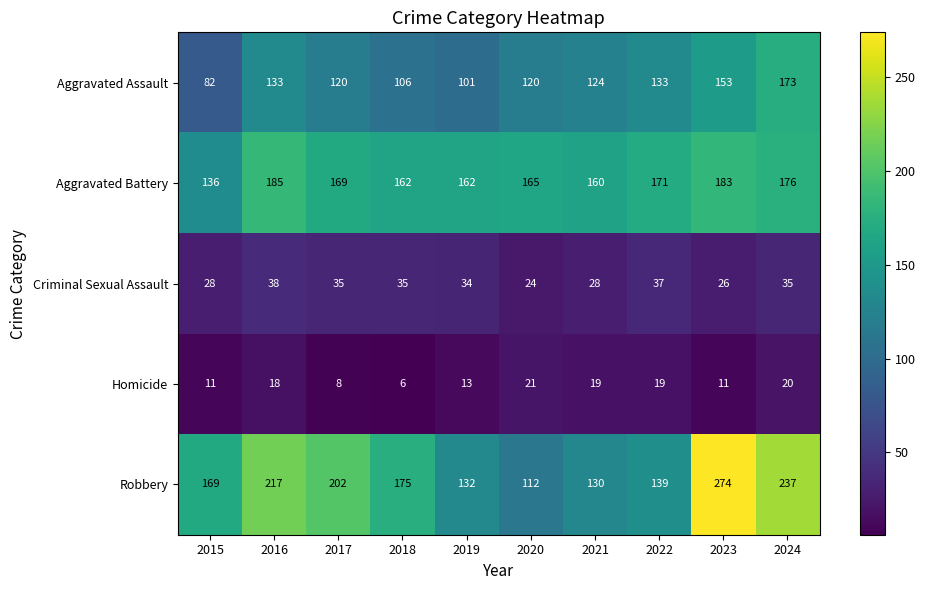

What is the total value across all series at 2024?

641